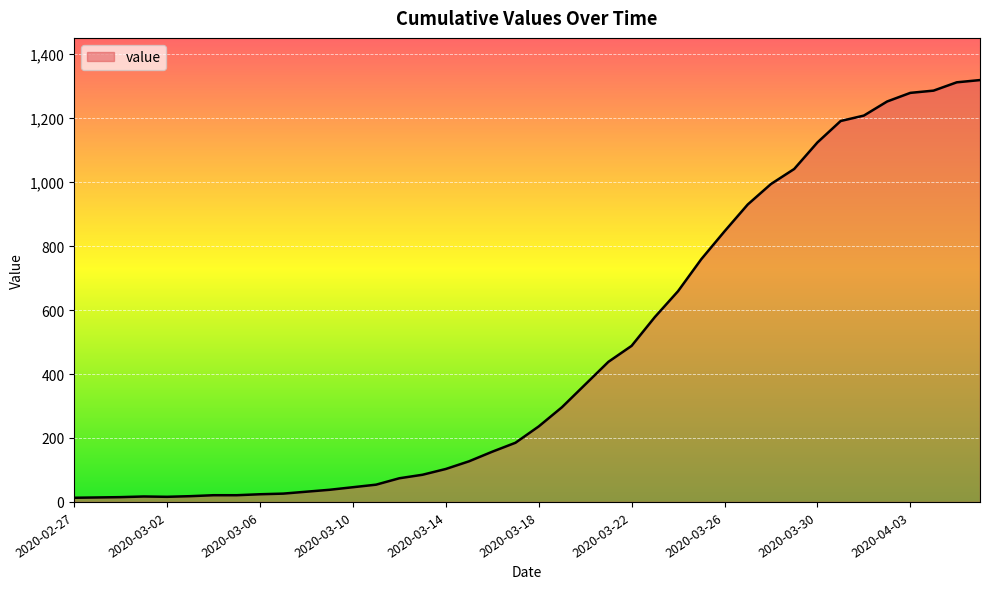

What is the difference between the maximum and minimum values?

1306